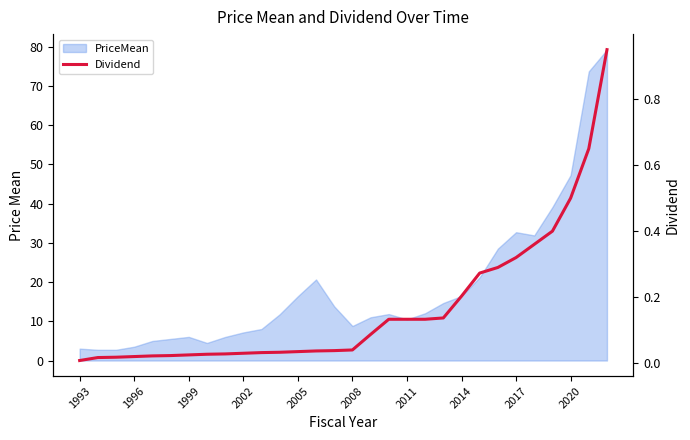

What is the change in value from 10 to 20?

+0.1